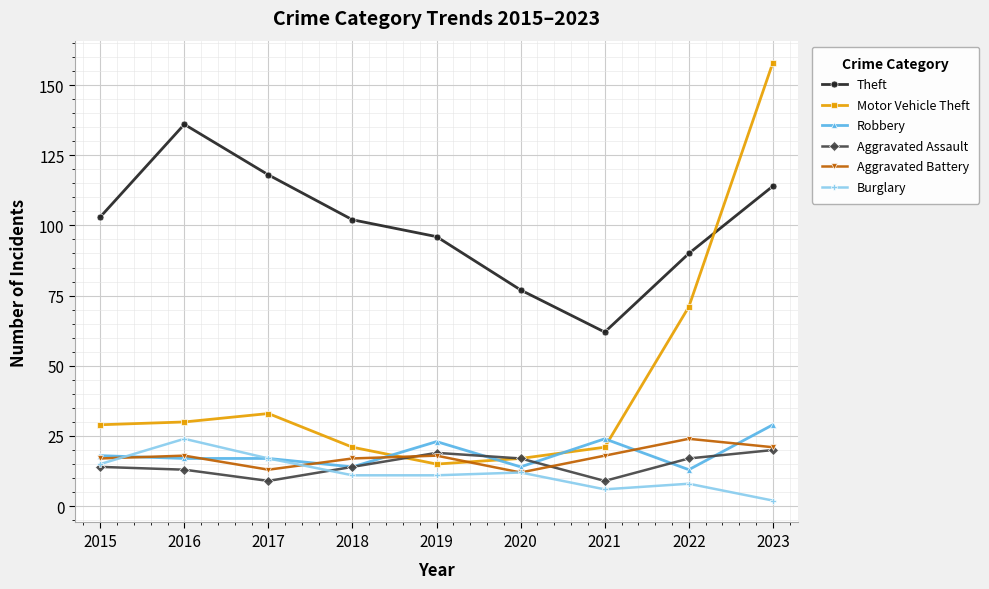

Which series changed the most between 2019 and 2020?

Theft